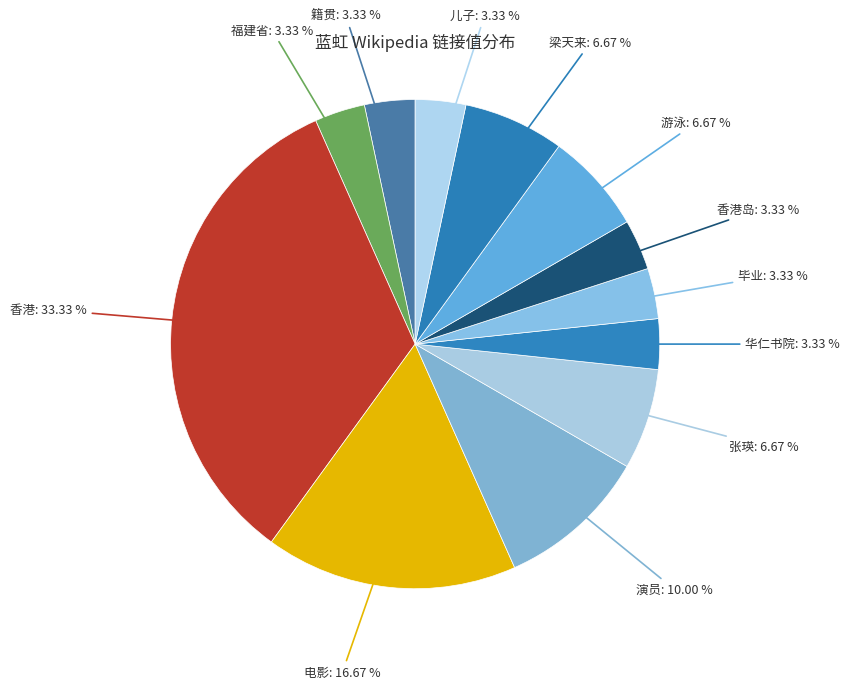

What is the ratio of the value at 香港 to the value at 香港岛?

10.0